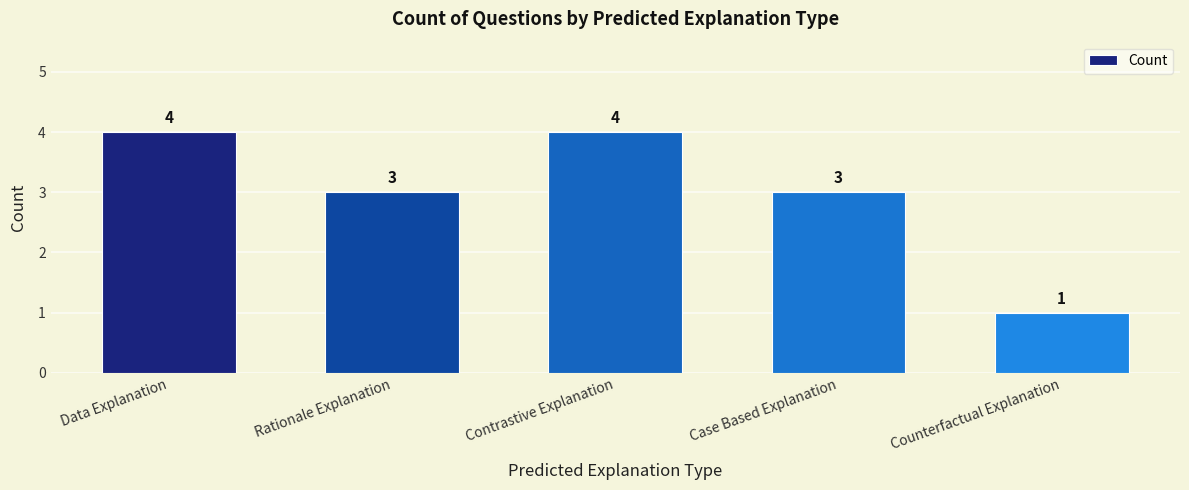

Reading right to left, what are all the values shown in this chart?

Counterfactual Explanation=1	Case Based Explanation=3	Contrastive Explanation=4	Rationale Explanation=3	Data Explanation=4